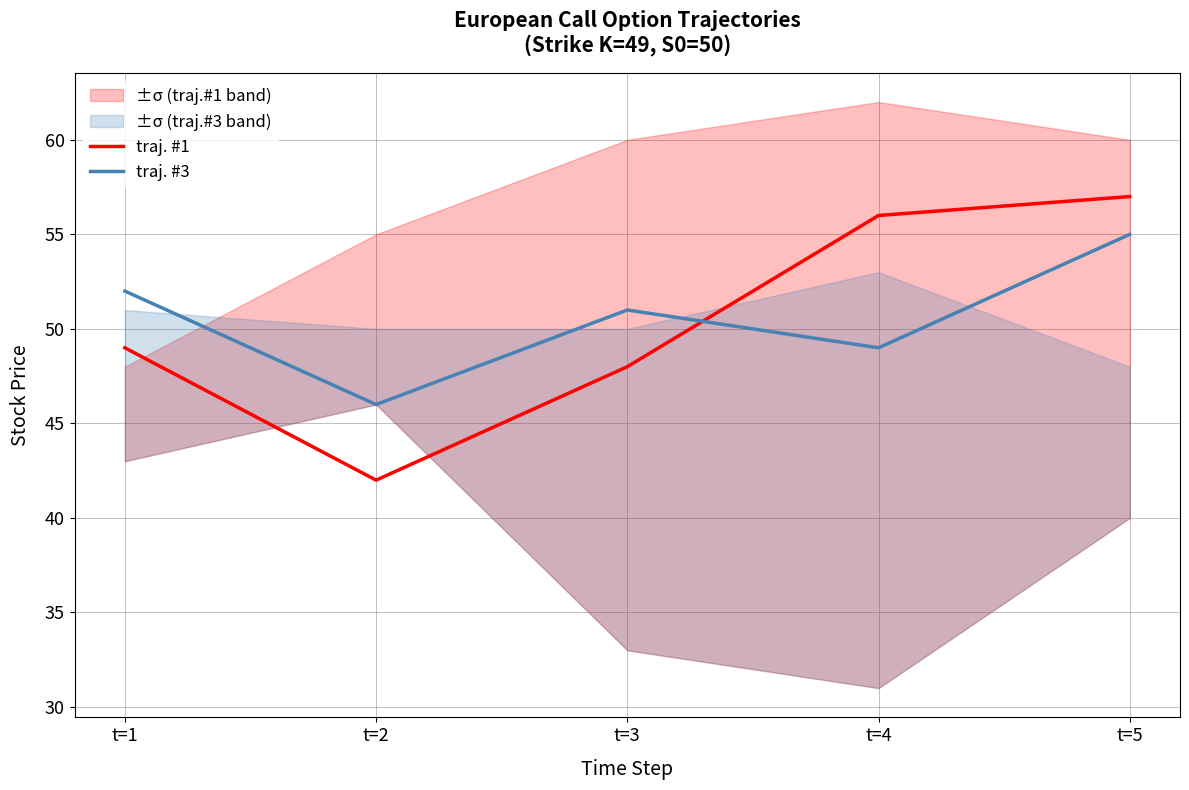

How many lines are shown in the chart?

2